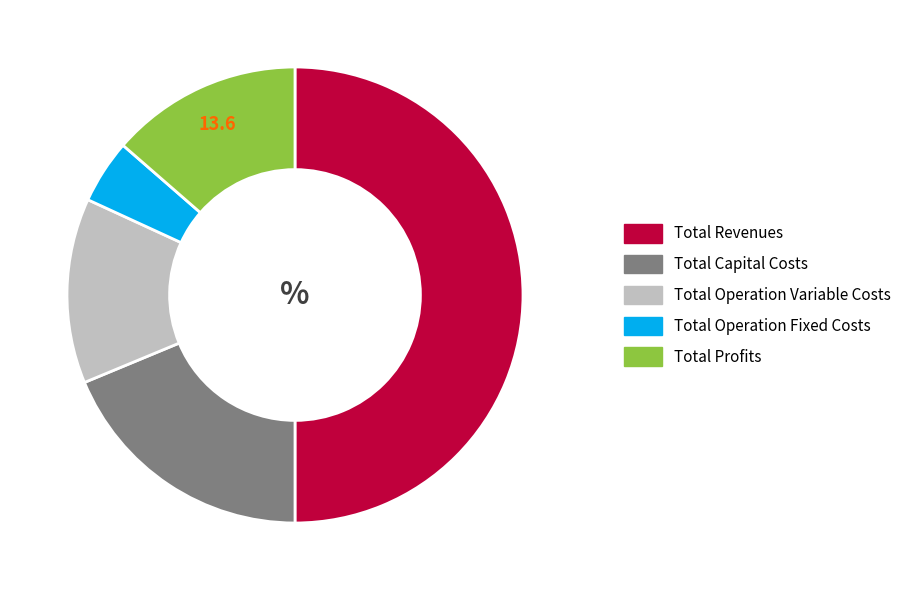

Which slice is the smallest?

Total Operation Fixed Costs